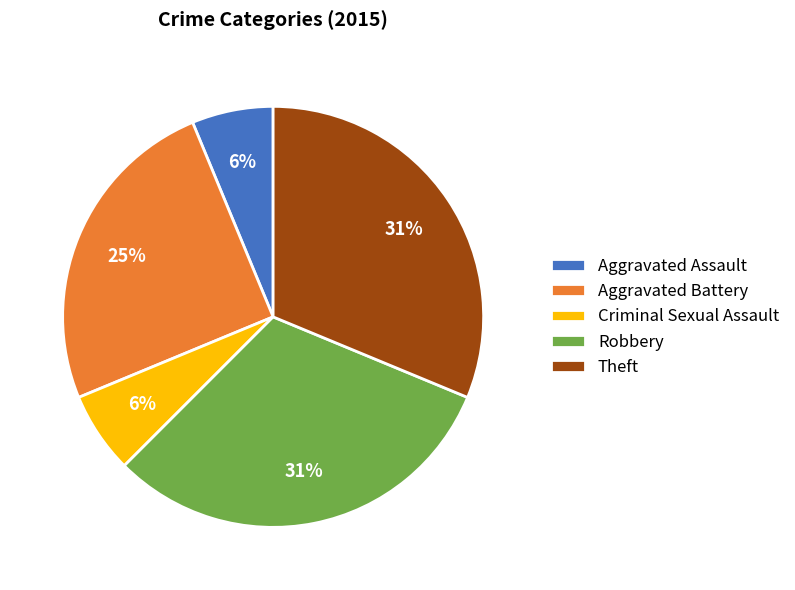

Count the number of slices in the pie.

5